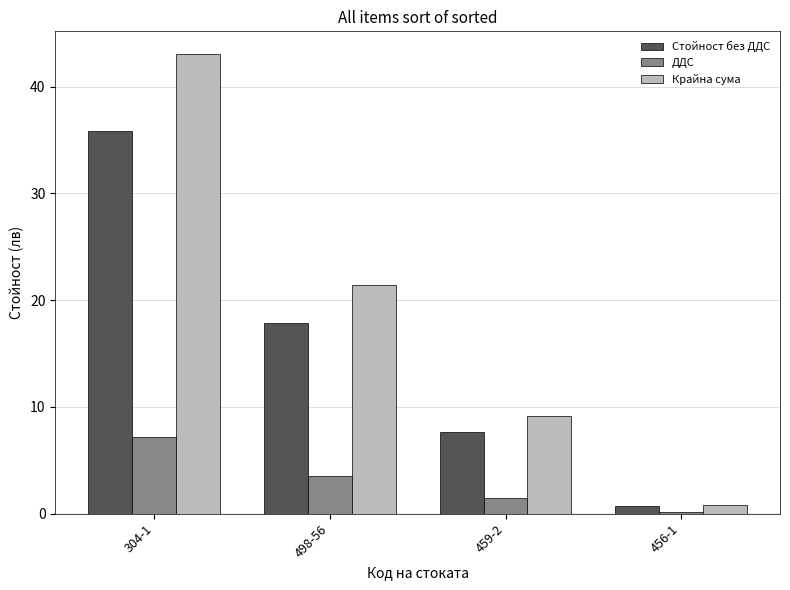

What is the difference between the maximum and minimum values in the ДДС series?

7.0